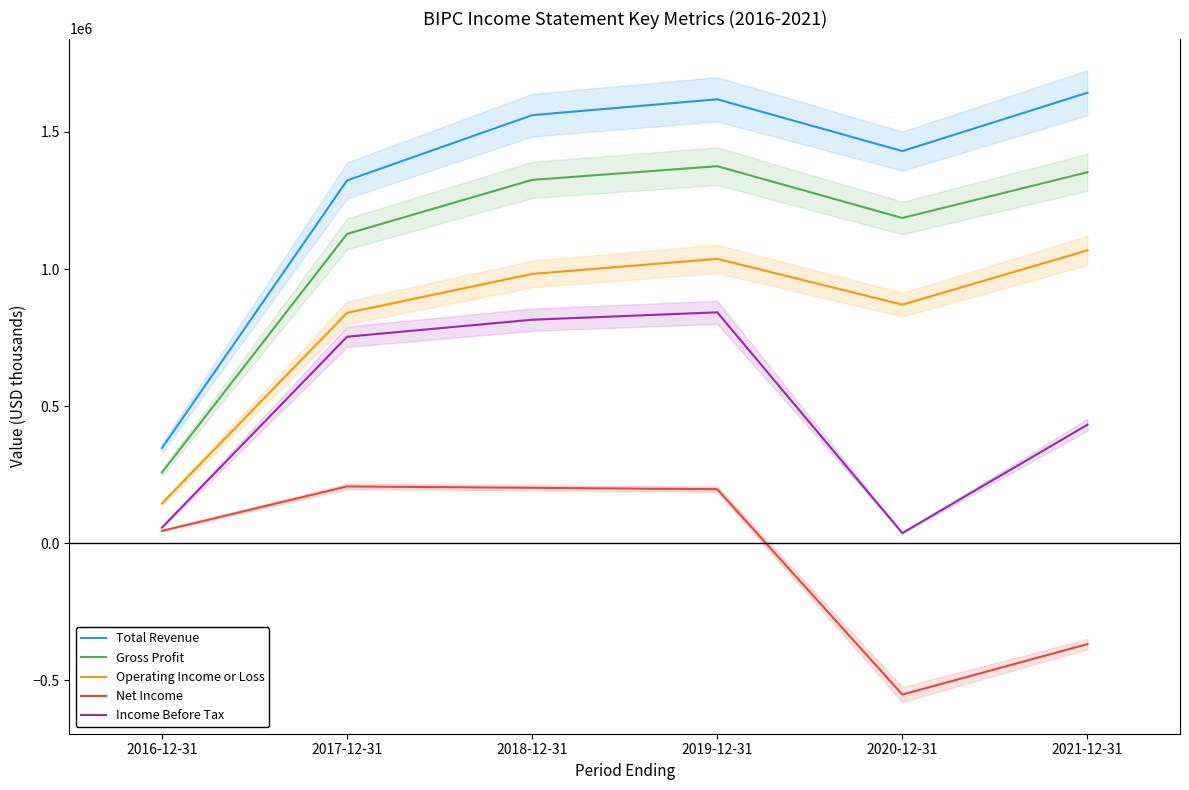

What is the smallest value displayed?

-552000